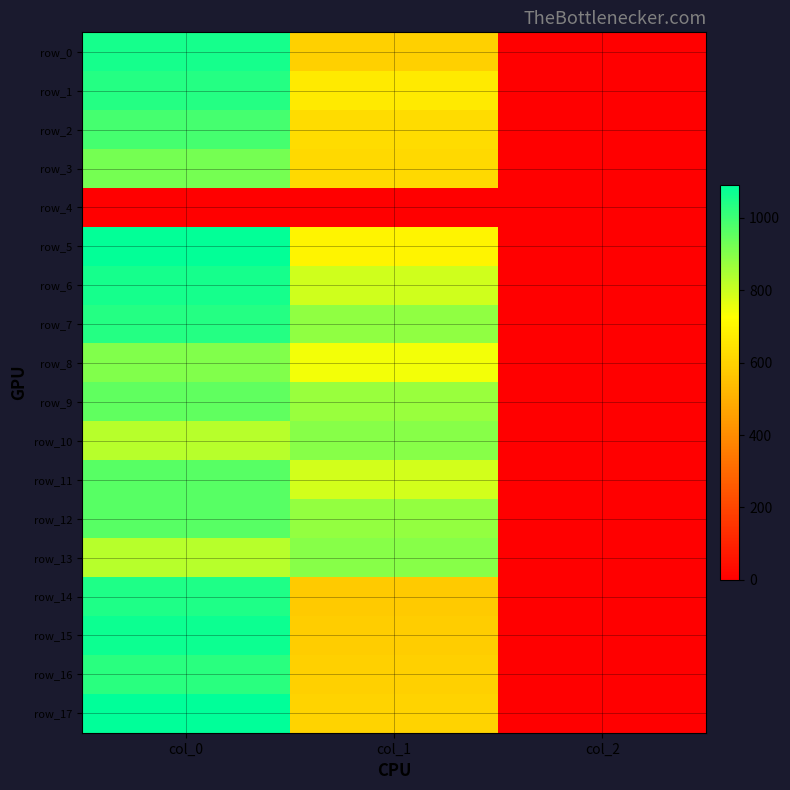

Which has a higher value, col_0 or col_1?

col_0